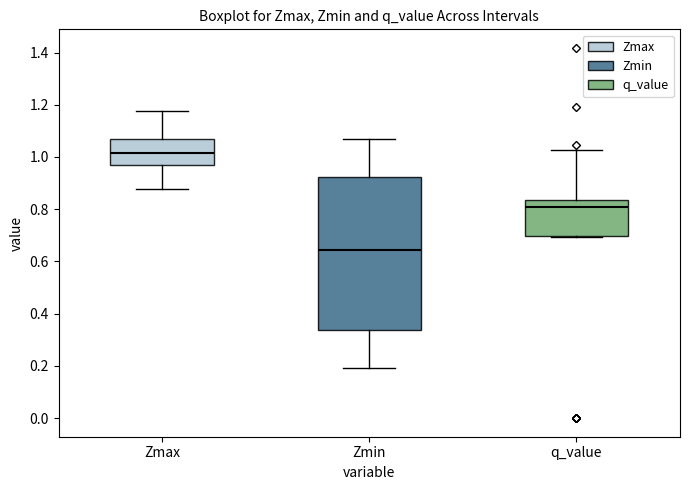

Which box's median line is the lowest?

Zmin